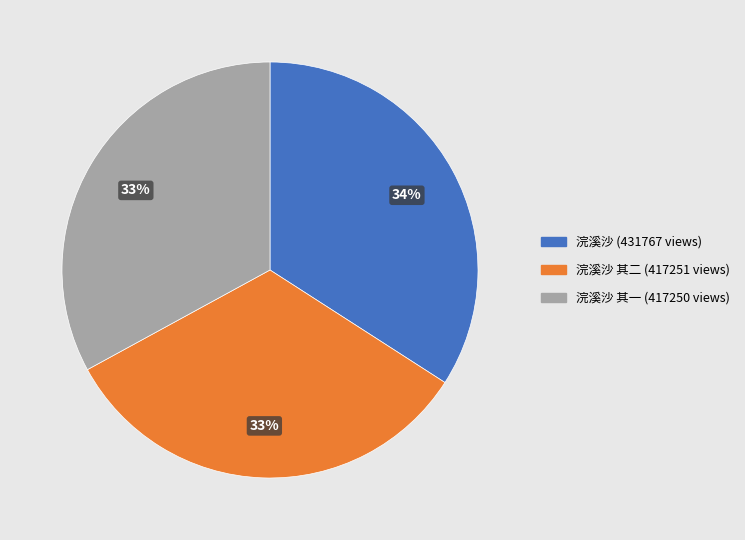

To the nearest percent, what is the difference between the largest and smallest slice percentages?

1%